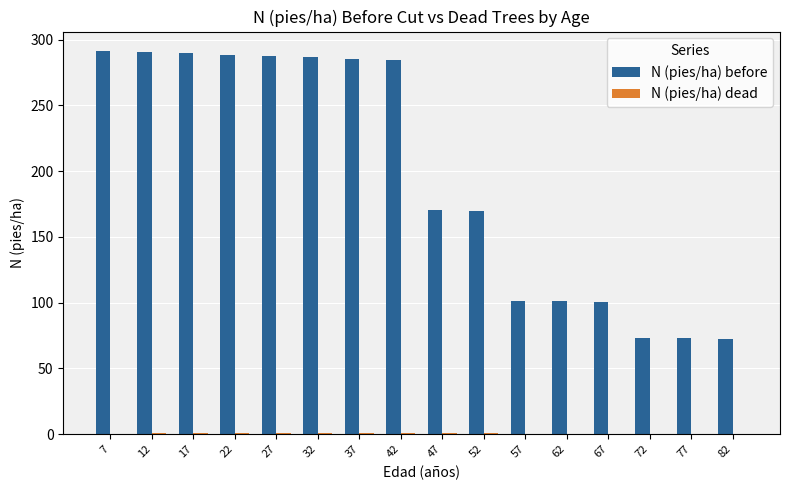

Which series has the largest total across all categories?

N (pies/ha) before